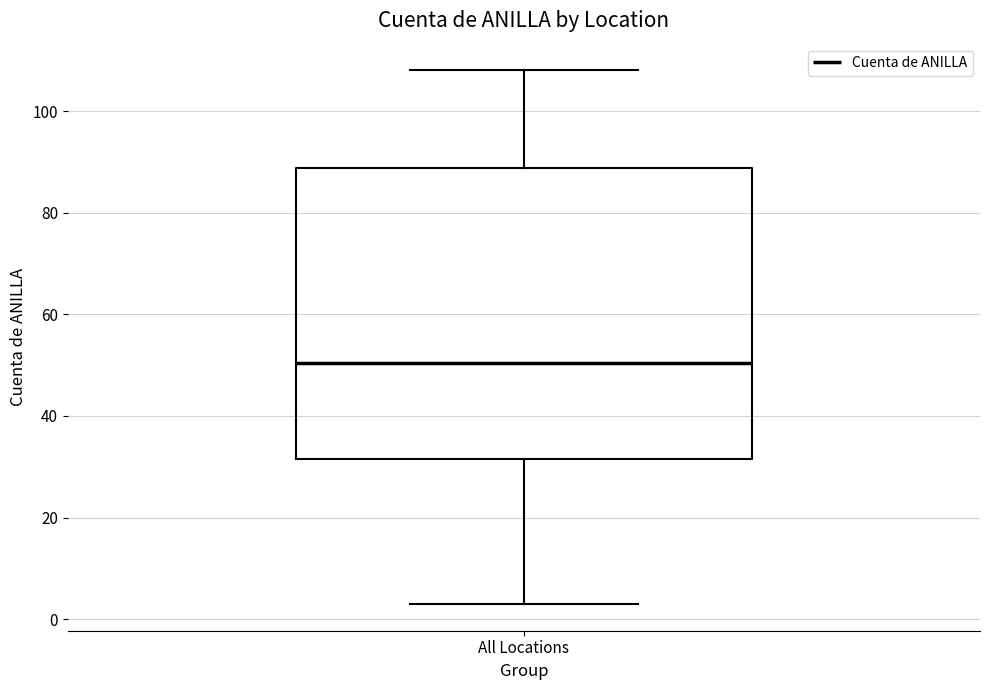

Transcribe this box plot: give where the median line is, the range the box spans, and where the two whiskers end, as read against the y-axis. The values are not printed on the chart, so give them approximately, as read against the axis.

median 50, box 32 to 88, whiskers 4 to 108